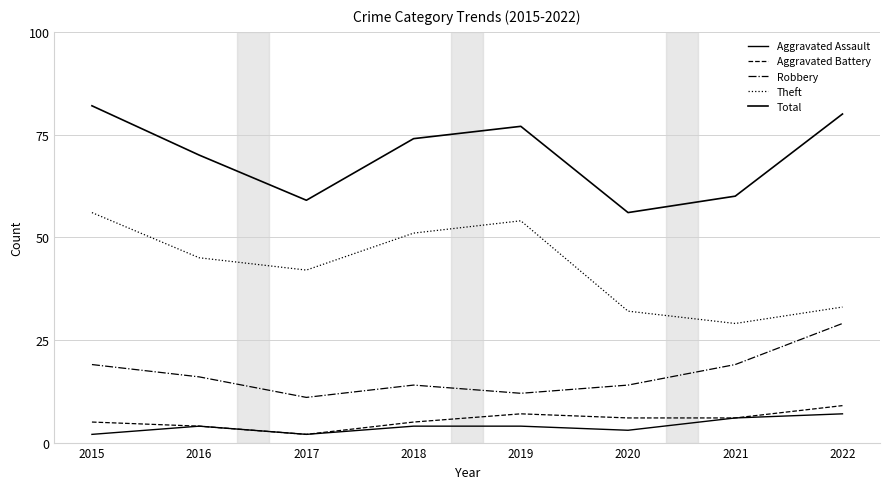

Where does the Aggravated Battery series first go above 6?

2019